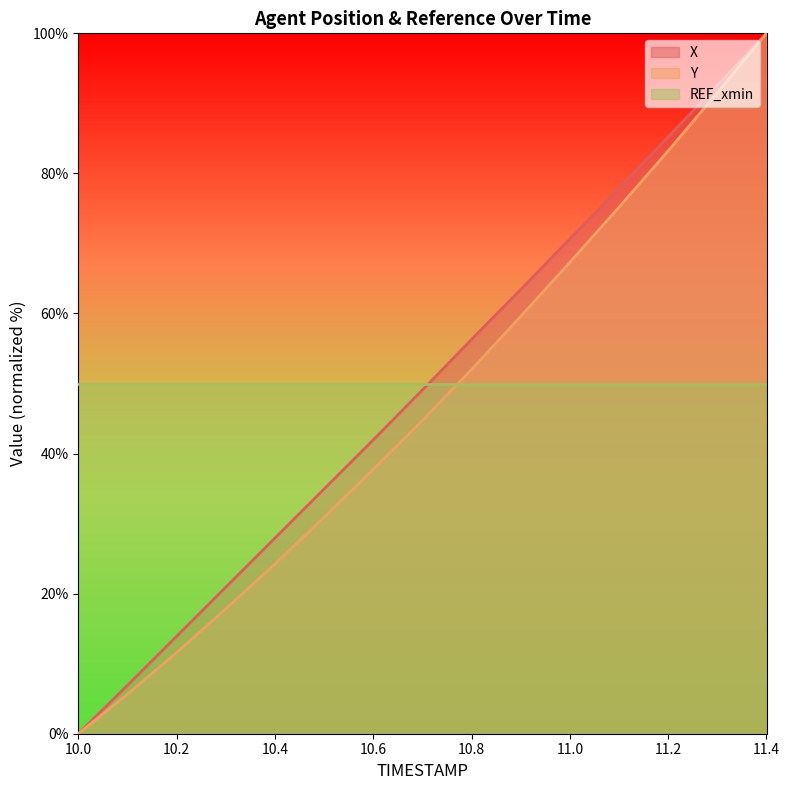

Reading left to right, list all the values displayed in this chart.

X: 10.0=0.0	10.1=6.9	10.2=13.9	10.3=20.9	10.4=27.9	10.5=34.9	10.6=41.9	10.7=49.1	10.8=56.3	10.9=63.4	11.0=70.6	11.1=77.9	11.2=85.2	11.3=92.6	11.4=100.0
Y: 10.0=0.0	10.1=5.6	10.2=11.6	10.3=17.8	10.4=24.2	10.5=30.9	10.6=37.7	10.7=44.7	10.8=52.0	10.9=59.6	11.0=67.3	11.1=75.2	11.2=83.2	11.3=91.5	11.4=100.0